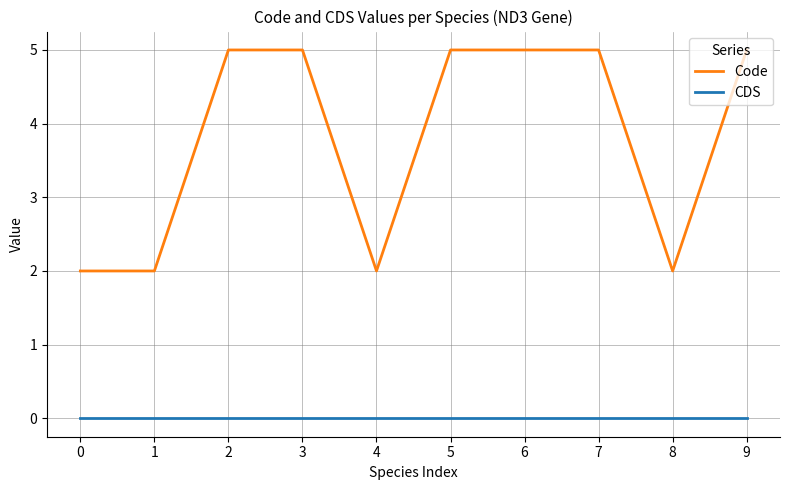

What is the sum of all Code values?

38